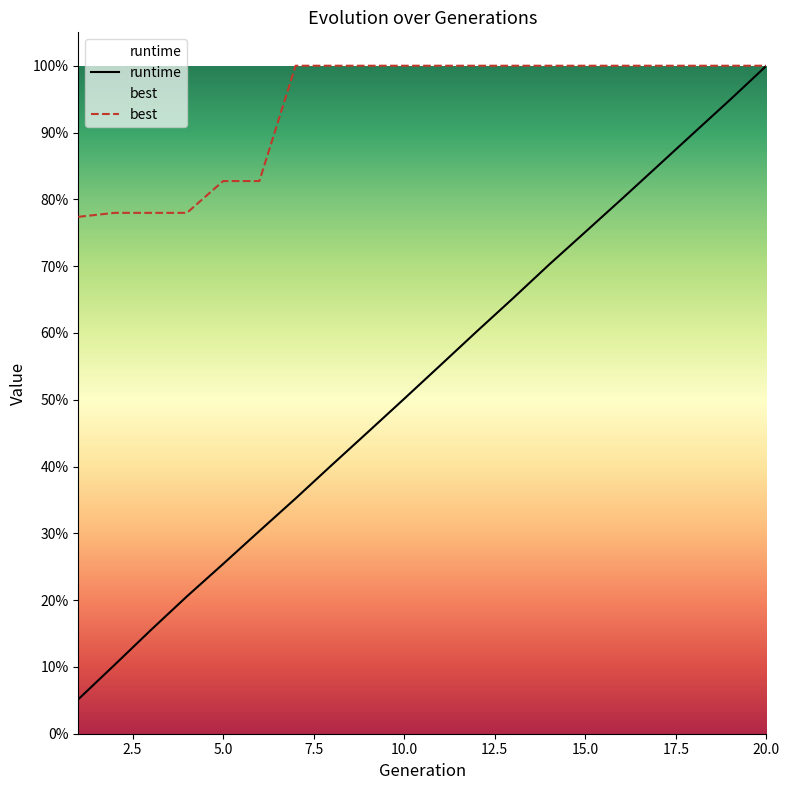

Which series has the largest total across all categories?

best